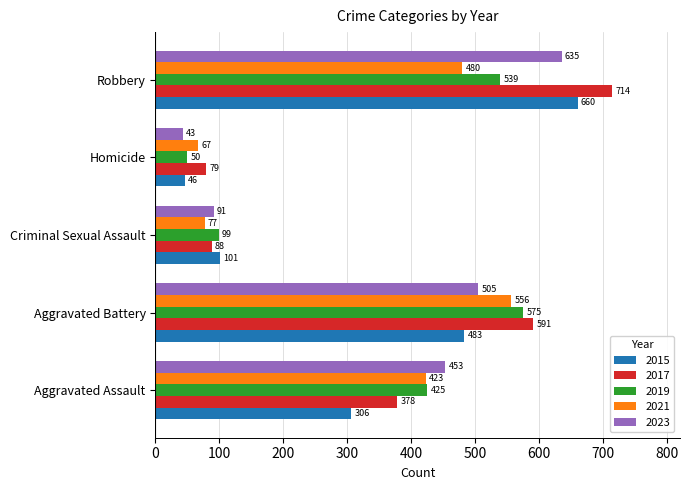

What is the difference between the second highest and second lowest values in the 2023 series?

414